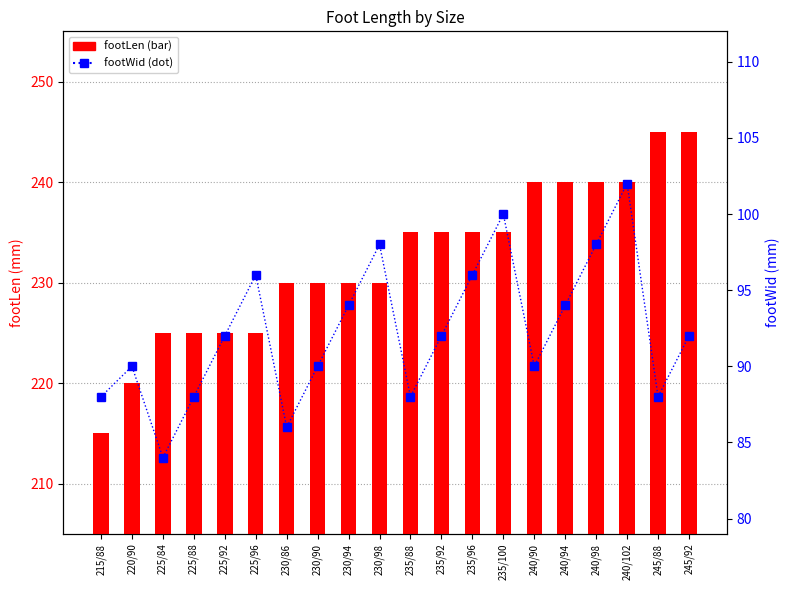

True or false: footLen has a value of 127 at 235/92.

False